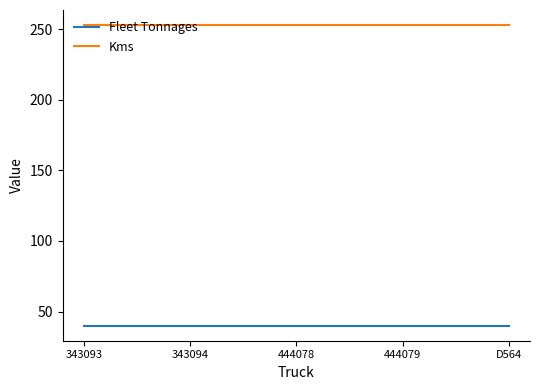

Reading right to left, extract all data points from this chart.

Fleet Tonnages: 40	40	40	40	40
Kms: 253	253	253	253	253